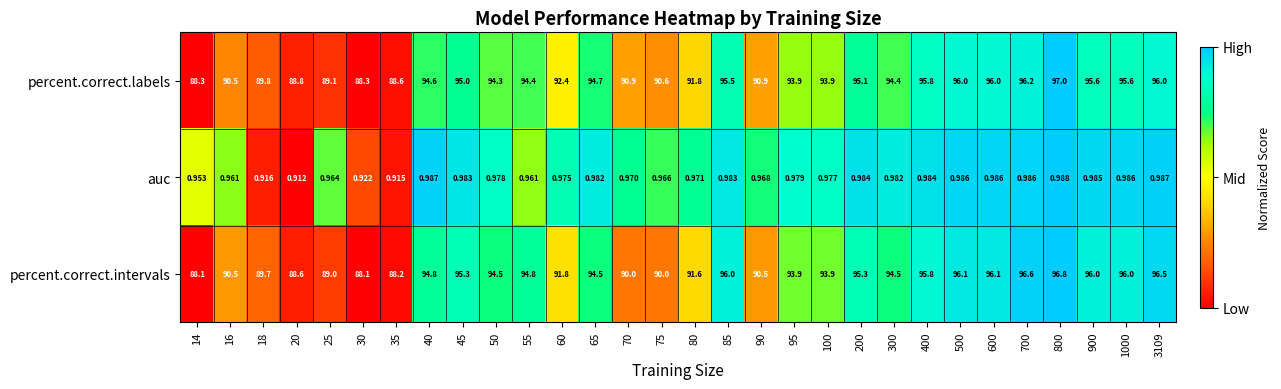

At how many categories does at least one series exceed 0?

30